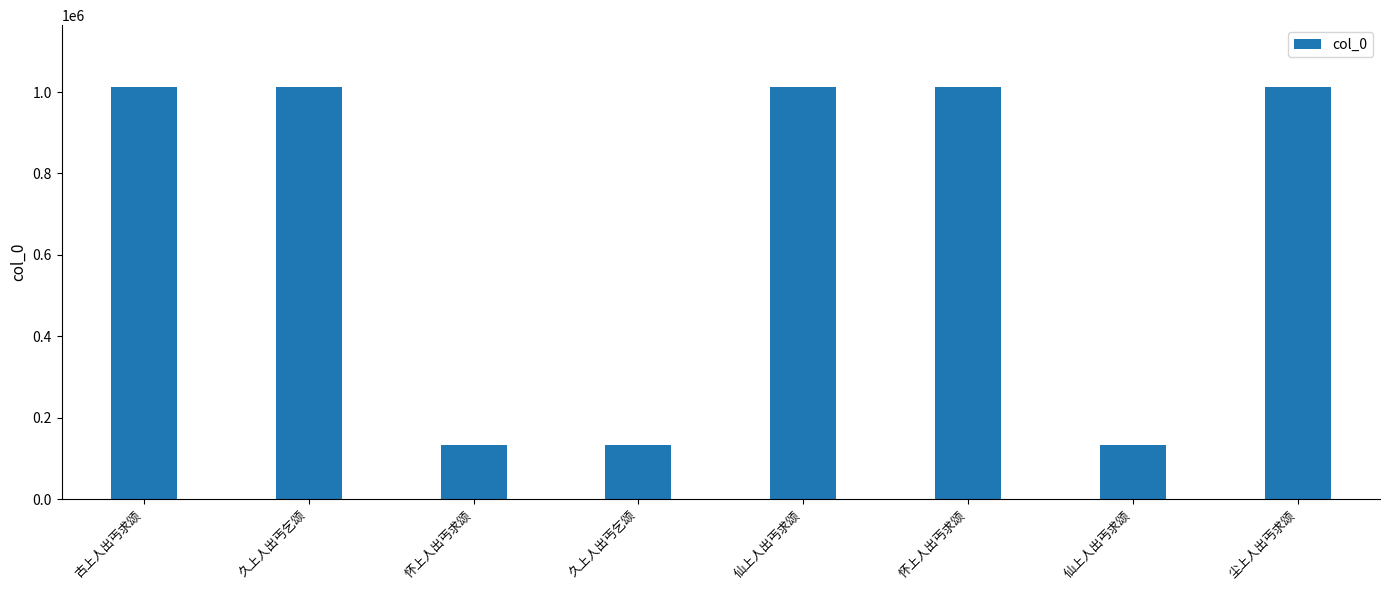

How many distinct data groups are displayed?

1